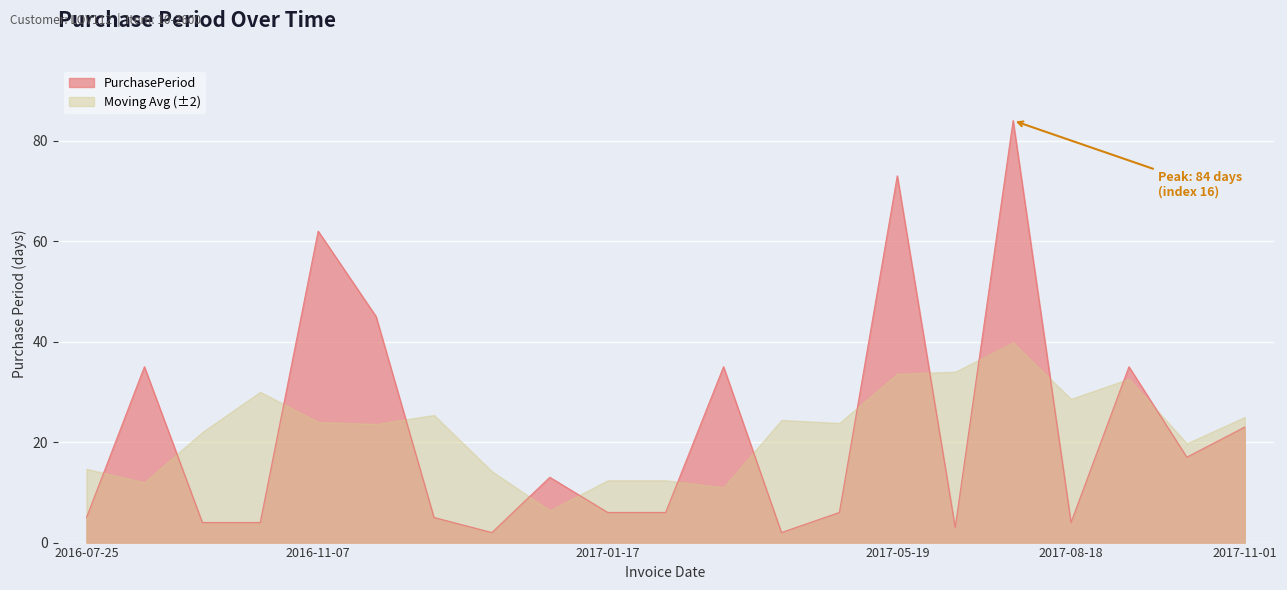

True or false: the data has more than 0 interior local peaks.

True